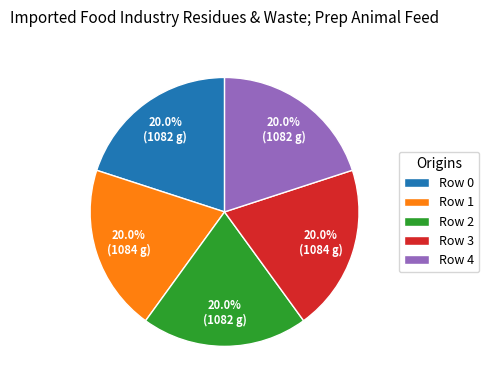

What percentage is the Row 1 slice, to the nearest percent?

20%